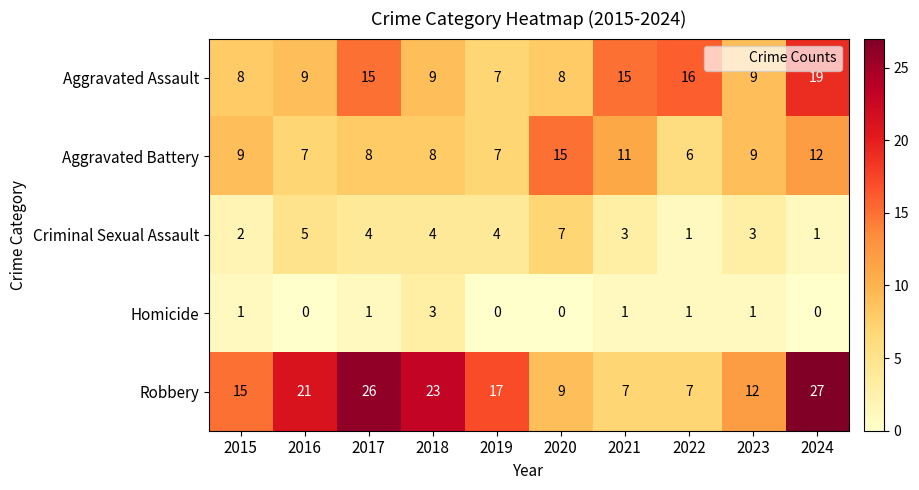

Count the number of data series in this chart.

5